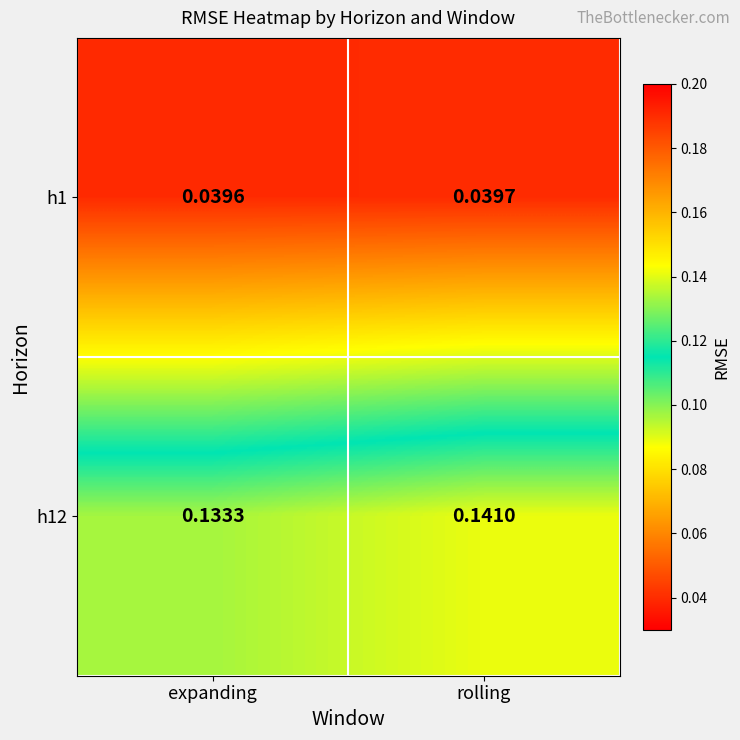

At which category does the chart reach its peak across all series?

rolling